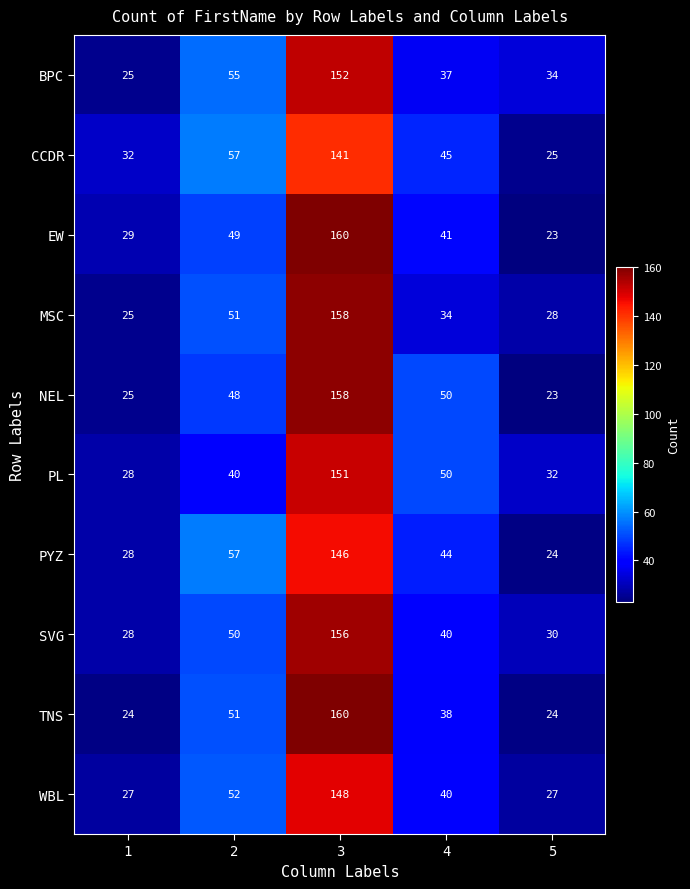

Read the TNS value at 2.

51